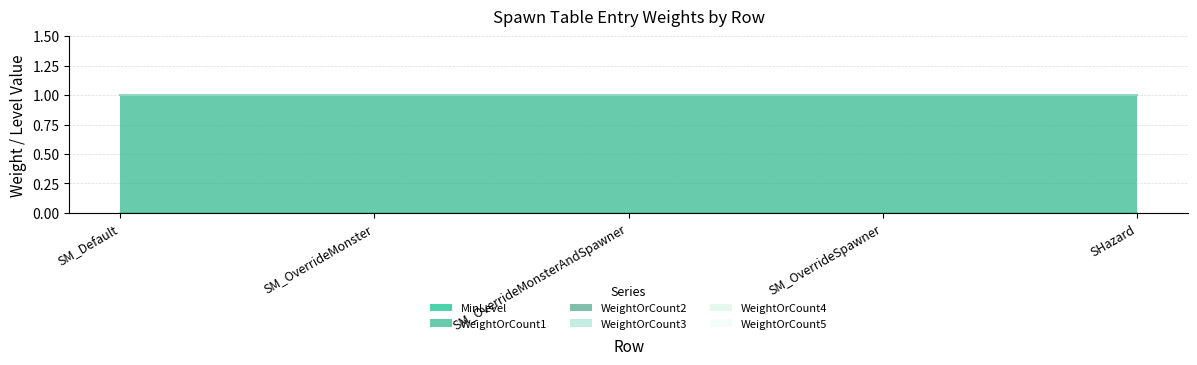

True or false: WeightOrCount5 has more than 0 interior local peaks.

False